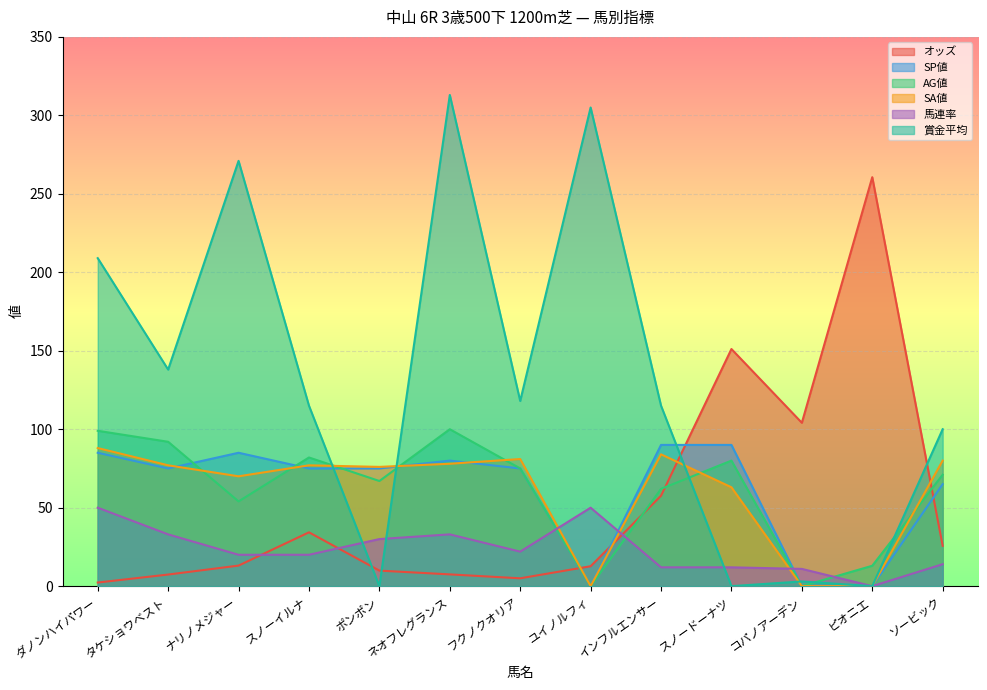

Where is 賞金平均 nearest to the value 156?

タケショウベスト